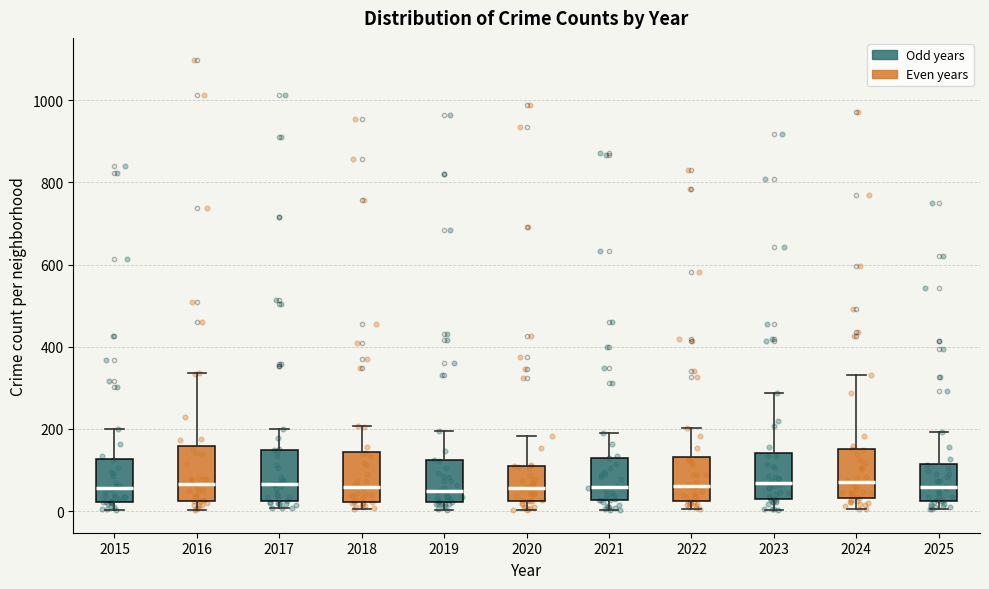

Reading left to right, read every box against the y-axis: the position of its median line, the range the box covers, and the ends of its whiskers. The values are not printed on the chart, so give them approximately, as read against the axis.

2015: median 60, box 20 to 120, whiskers 0 to 200
2016: median 60, box 20 to 160, whiskers 0 to 340
2017: median 60, box 20 to 140, whiskers 0 to 200
2018: median 60, box 20 to 140, whiskers 0 to 200
2019: median 40, box 20 to 120, whiskers 0 to 200
2020: median 60, box 20 to 120, whiskers 0 to 180
2021: median 60, box 20 to 140, whiskers 0 to 200
2022: median 60, box 20 to 140, whiskers 0 to 200
2023: median 60, box 20 to 140, whiskers 0 to 280
2024: median 60, box 40 to 160, whiskers 0 to 340
2025: median 60, box 20 to 120, whiskers 0 to 200